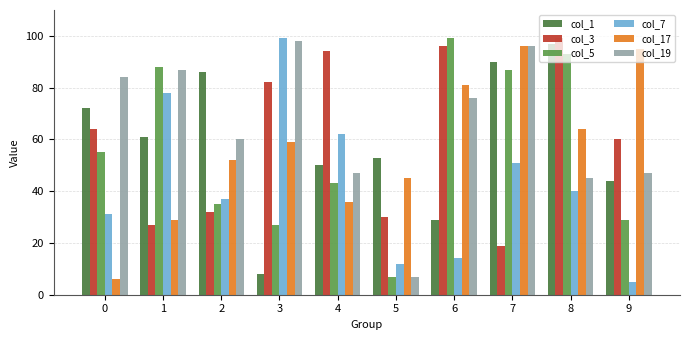

Which series has the largest total across all categories?

col_19